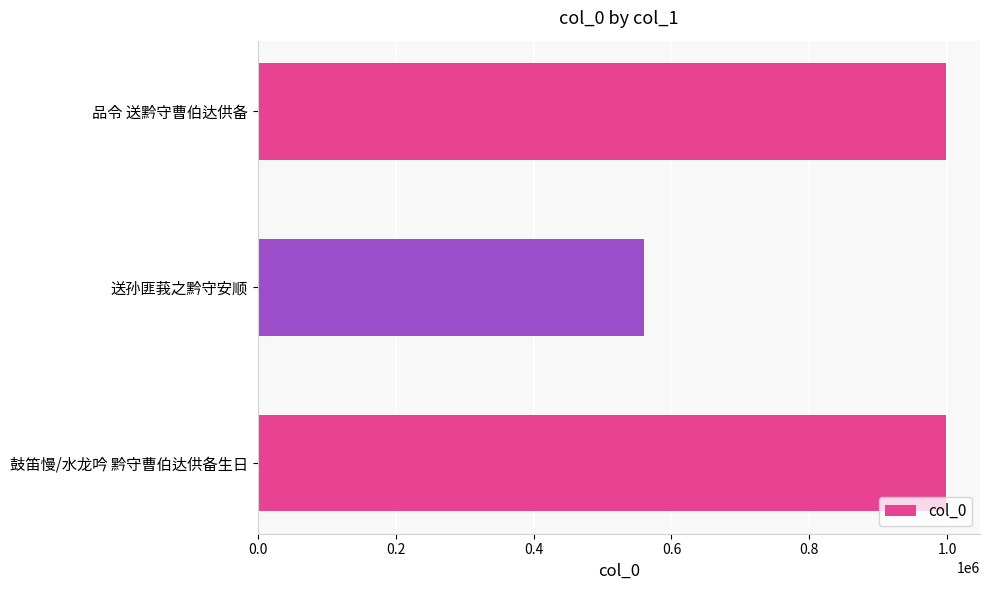

Which label corresponds to the smallest value in the chart?

送孙匪莪之黔守安顺